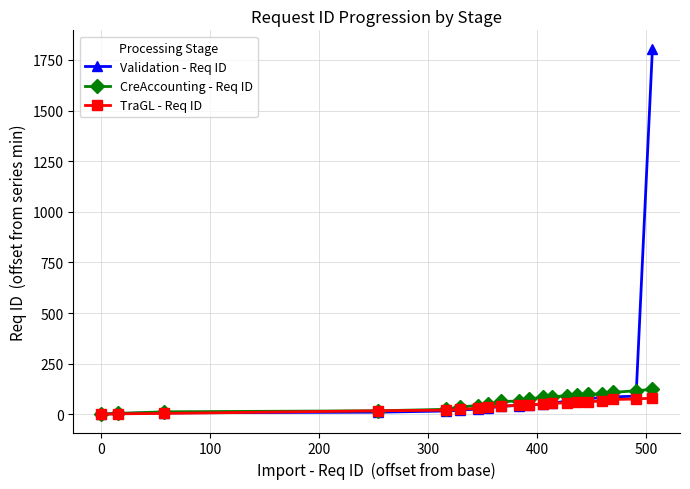

Which series has the widest spread of values?

Validation - Req ID